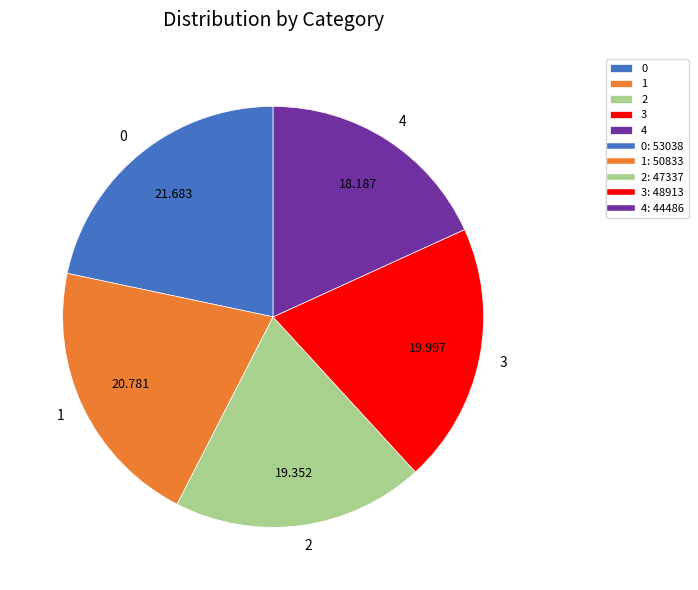

Is the sum of 4 and 0 greater than half?

No